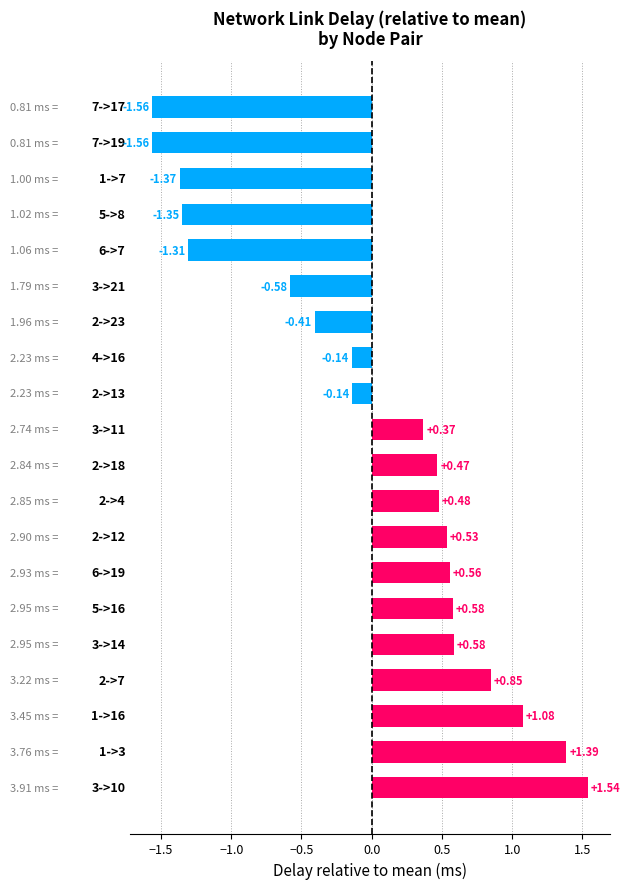

What is the difference between the maximum and minimum values?

3.1